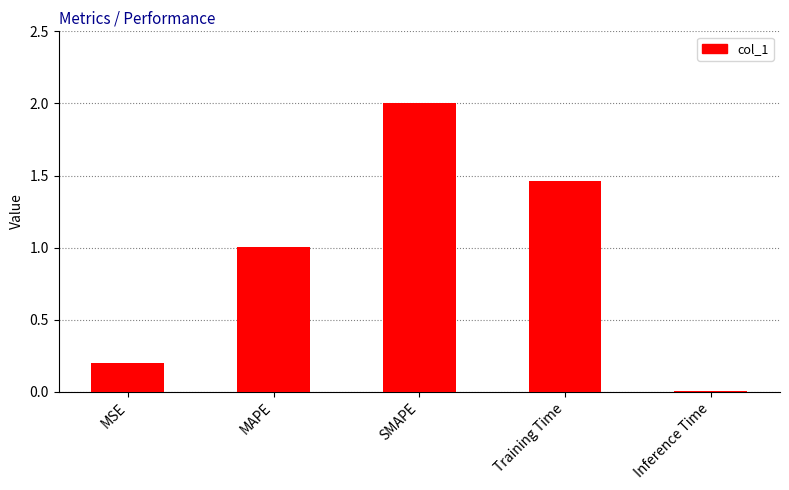

What is the sum of the values at SMAPE and Inference Time?

2.0